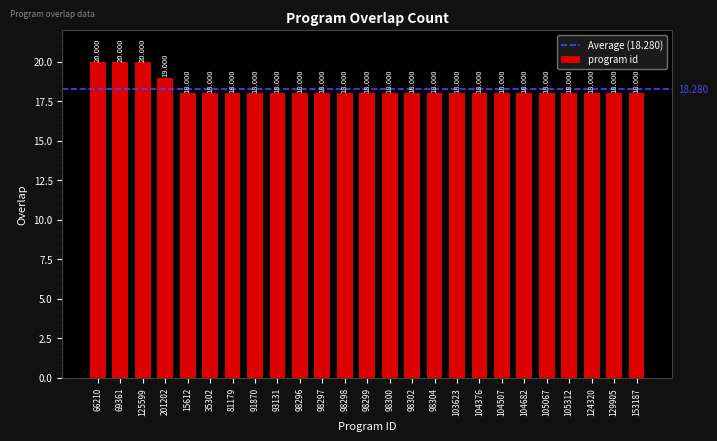

What is the change in value from 125599 to 98304?

-2